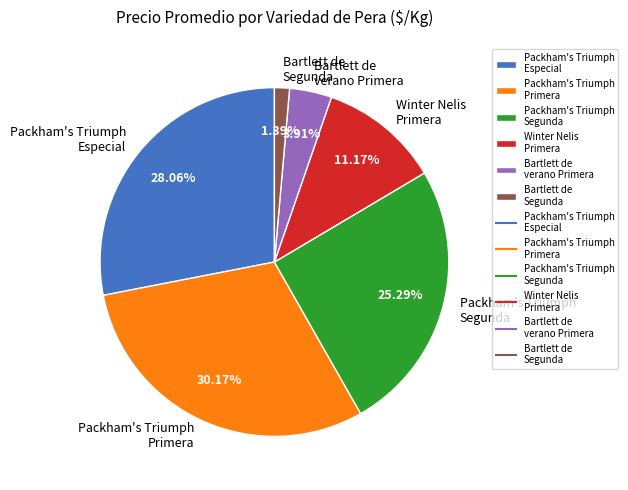

Count the number of slices in the pie.

6